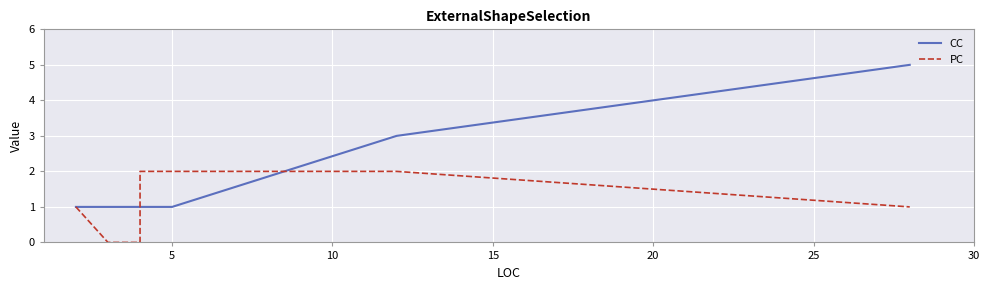

Which has a higher value, 10 or 25?

25